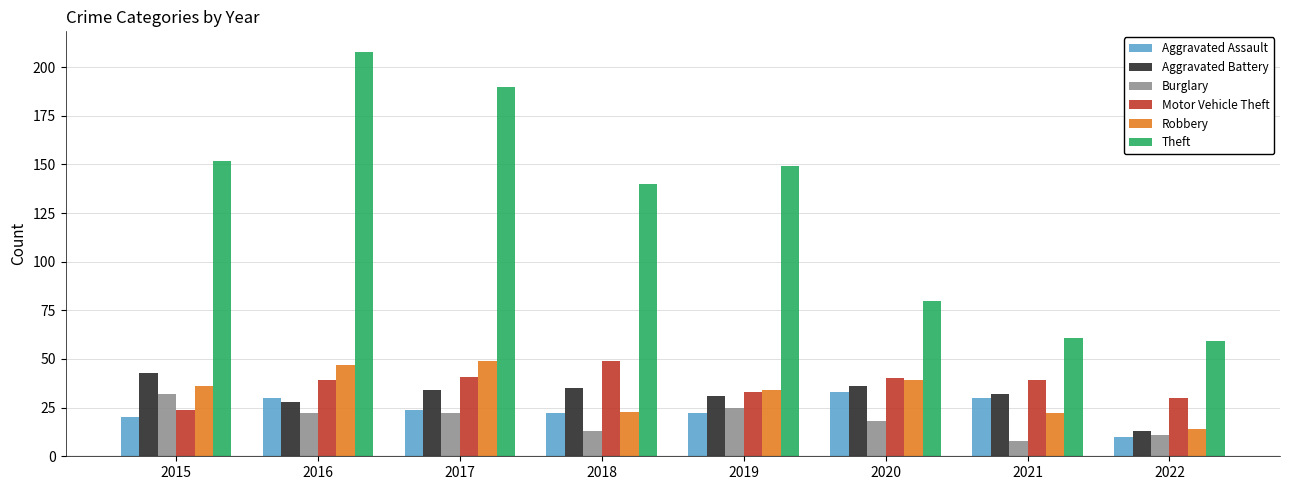

What is the difference between the highest and lowest values at 2022?

49